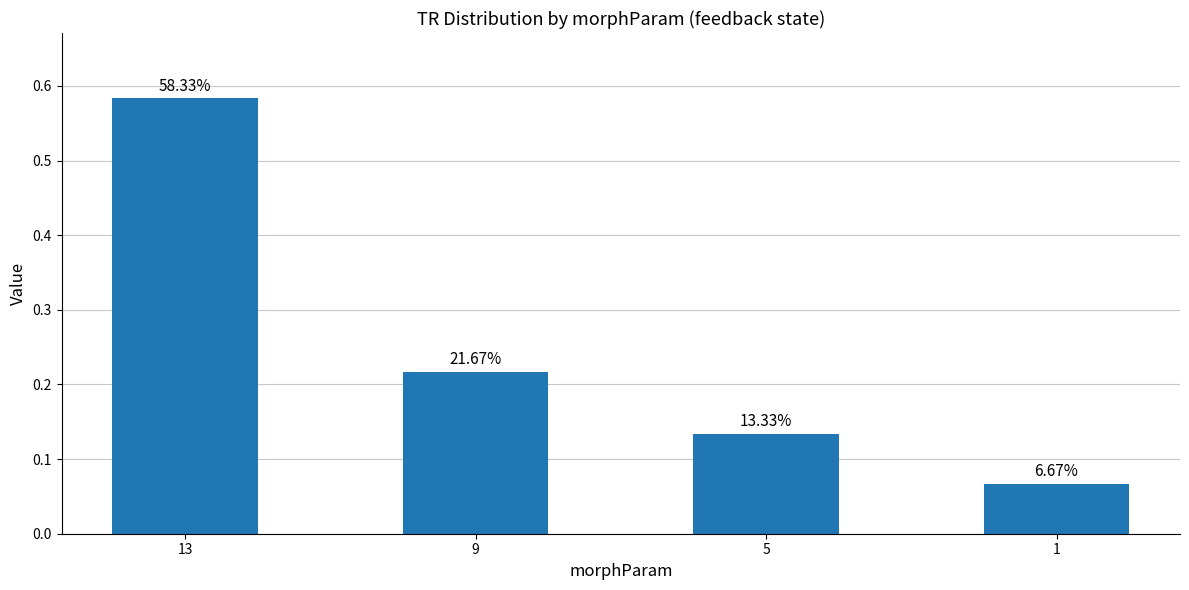

Reading left to right, transcribe all the data shown in this chart.

0.6	0.2	0.1	0.1